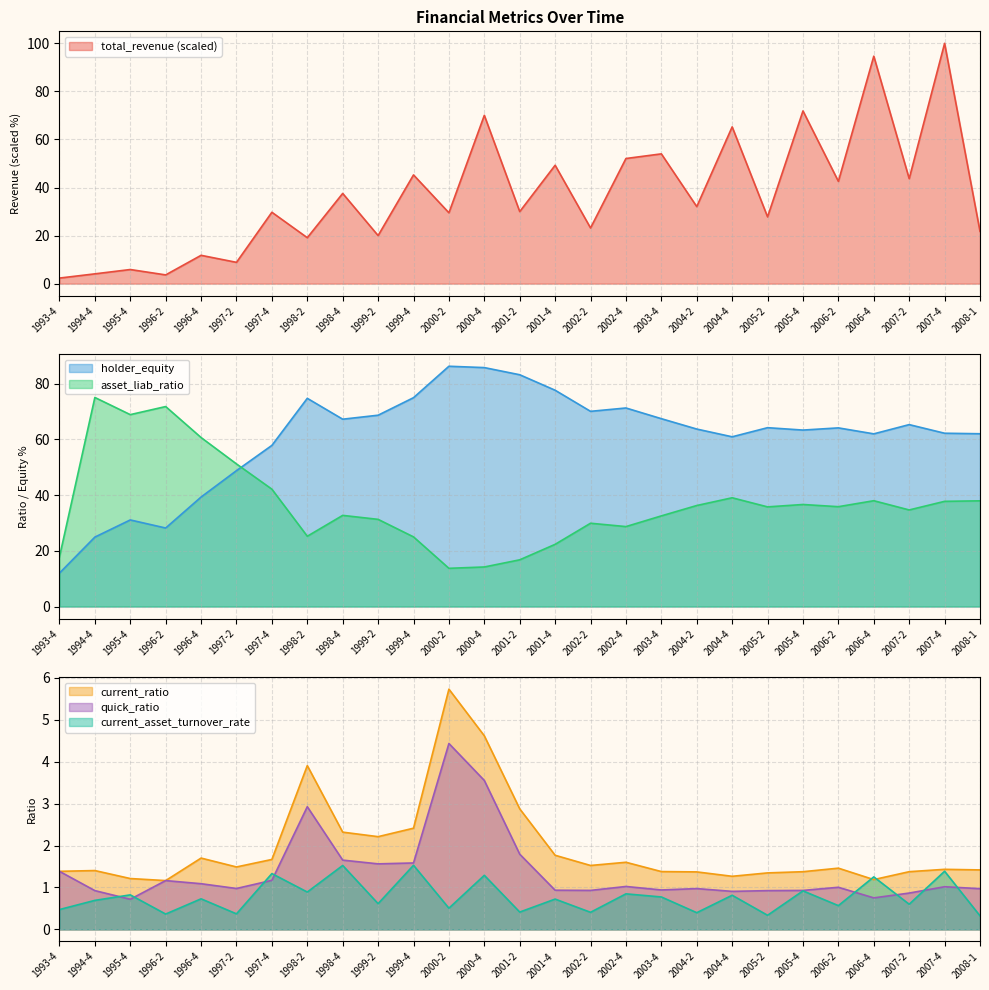

True or false: total_revenue has a value of 21.7 at 2008-1.

True